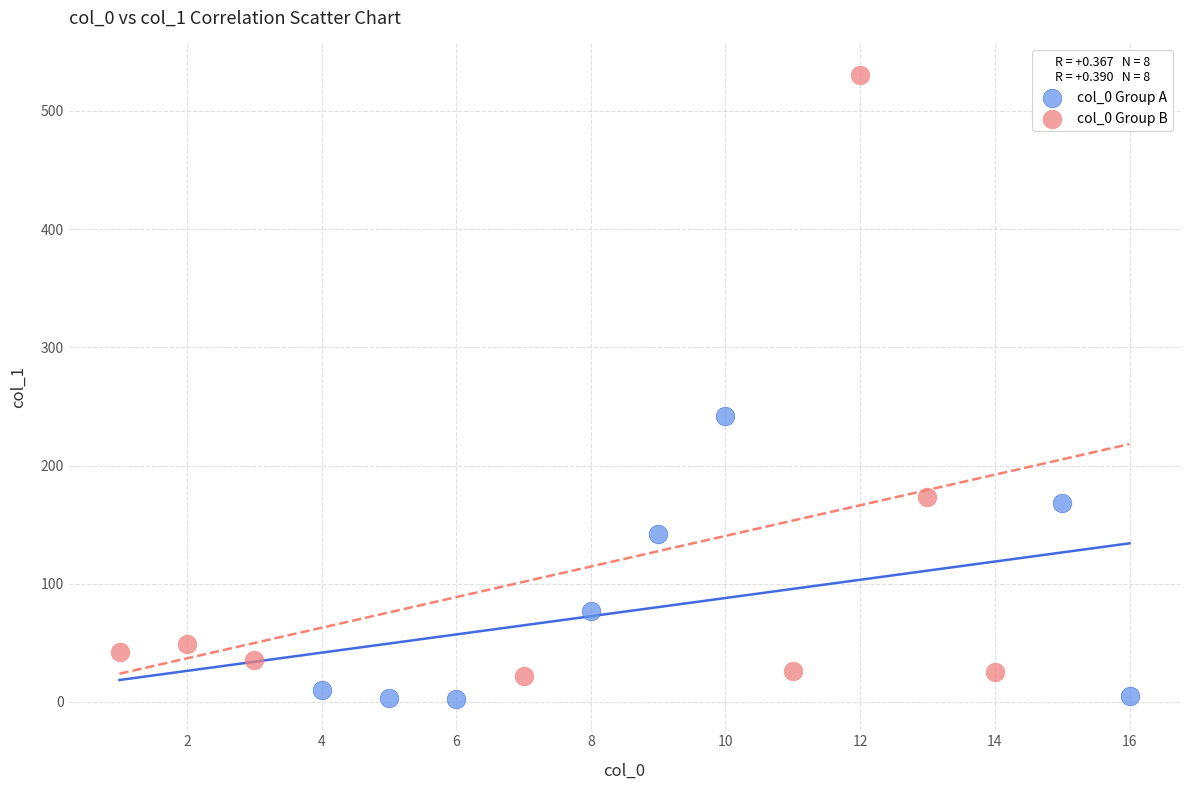

Which series reaches the minimum Y coordinate?

col_0 Group A